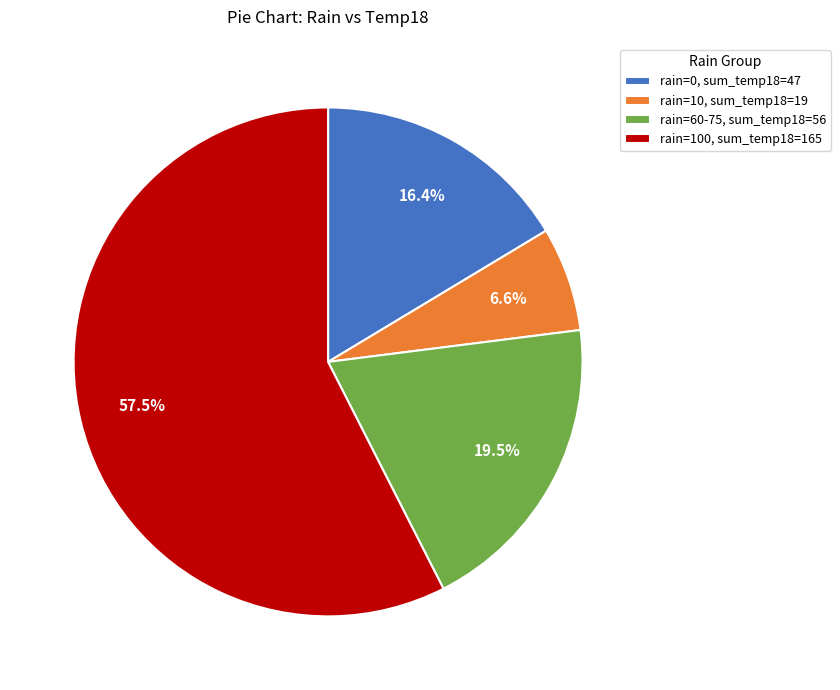

How much of the chart is everything except rain=10, sum_temp18=19?

93.4%